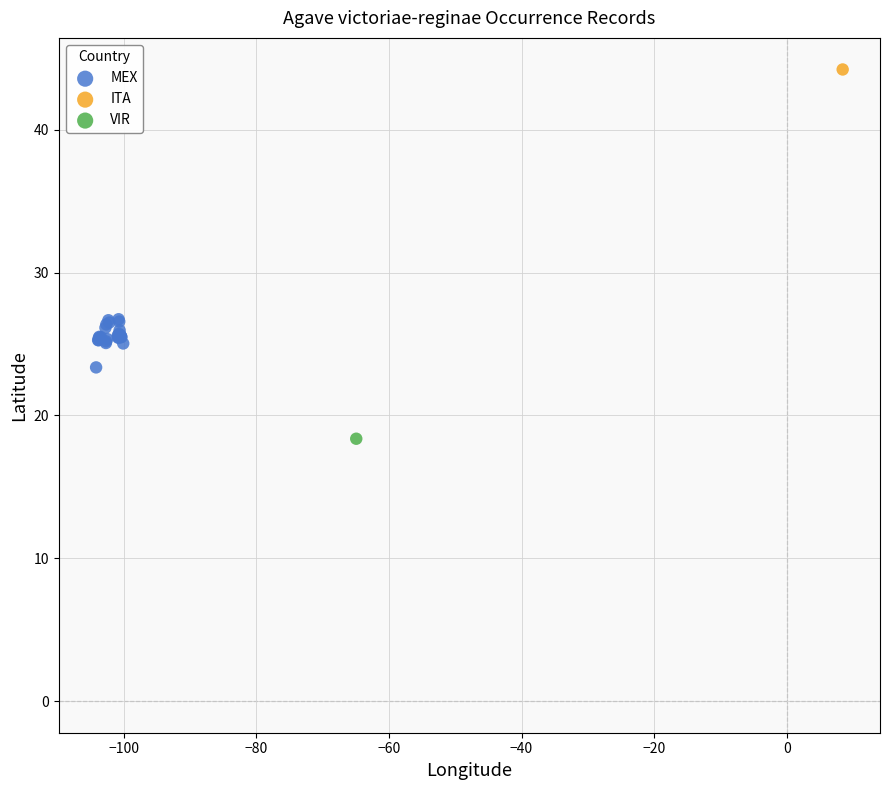

What are all the series names shown in the legend?

MEX, ITA, VIR